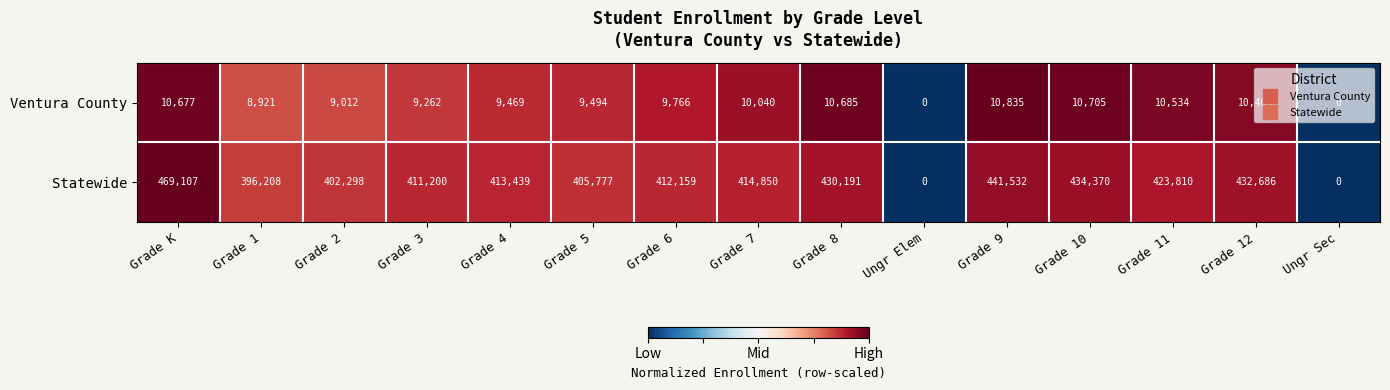

What is the sum of all Ventura County values?

129805